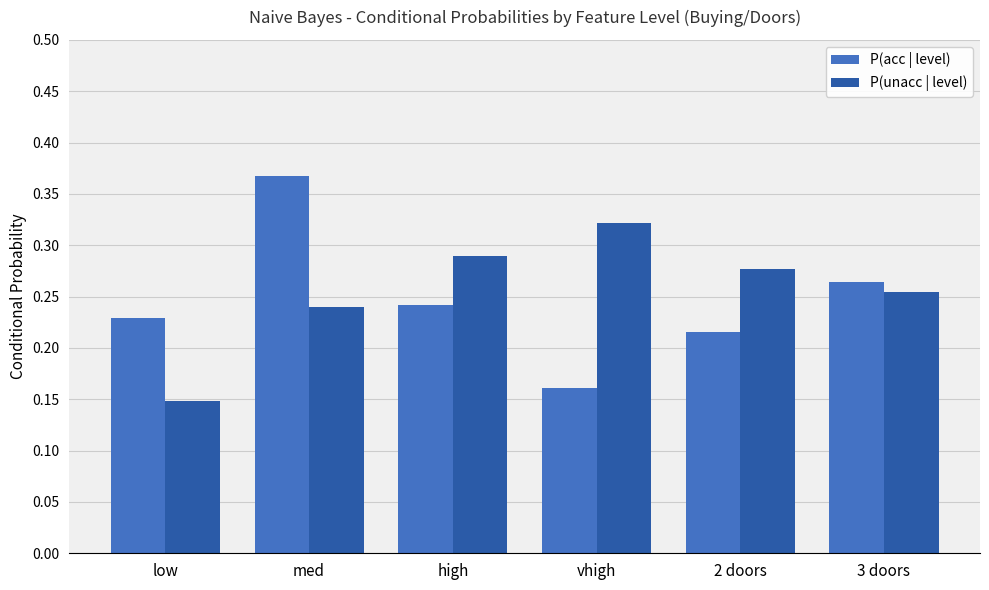

At which label does P(acc | level) reach its minimum?

vhigh